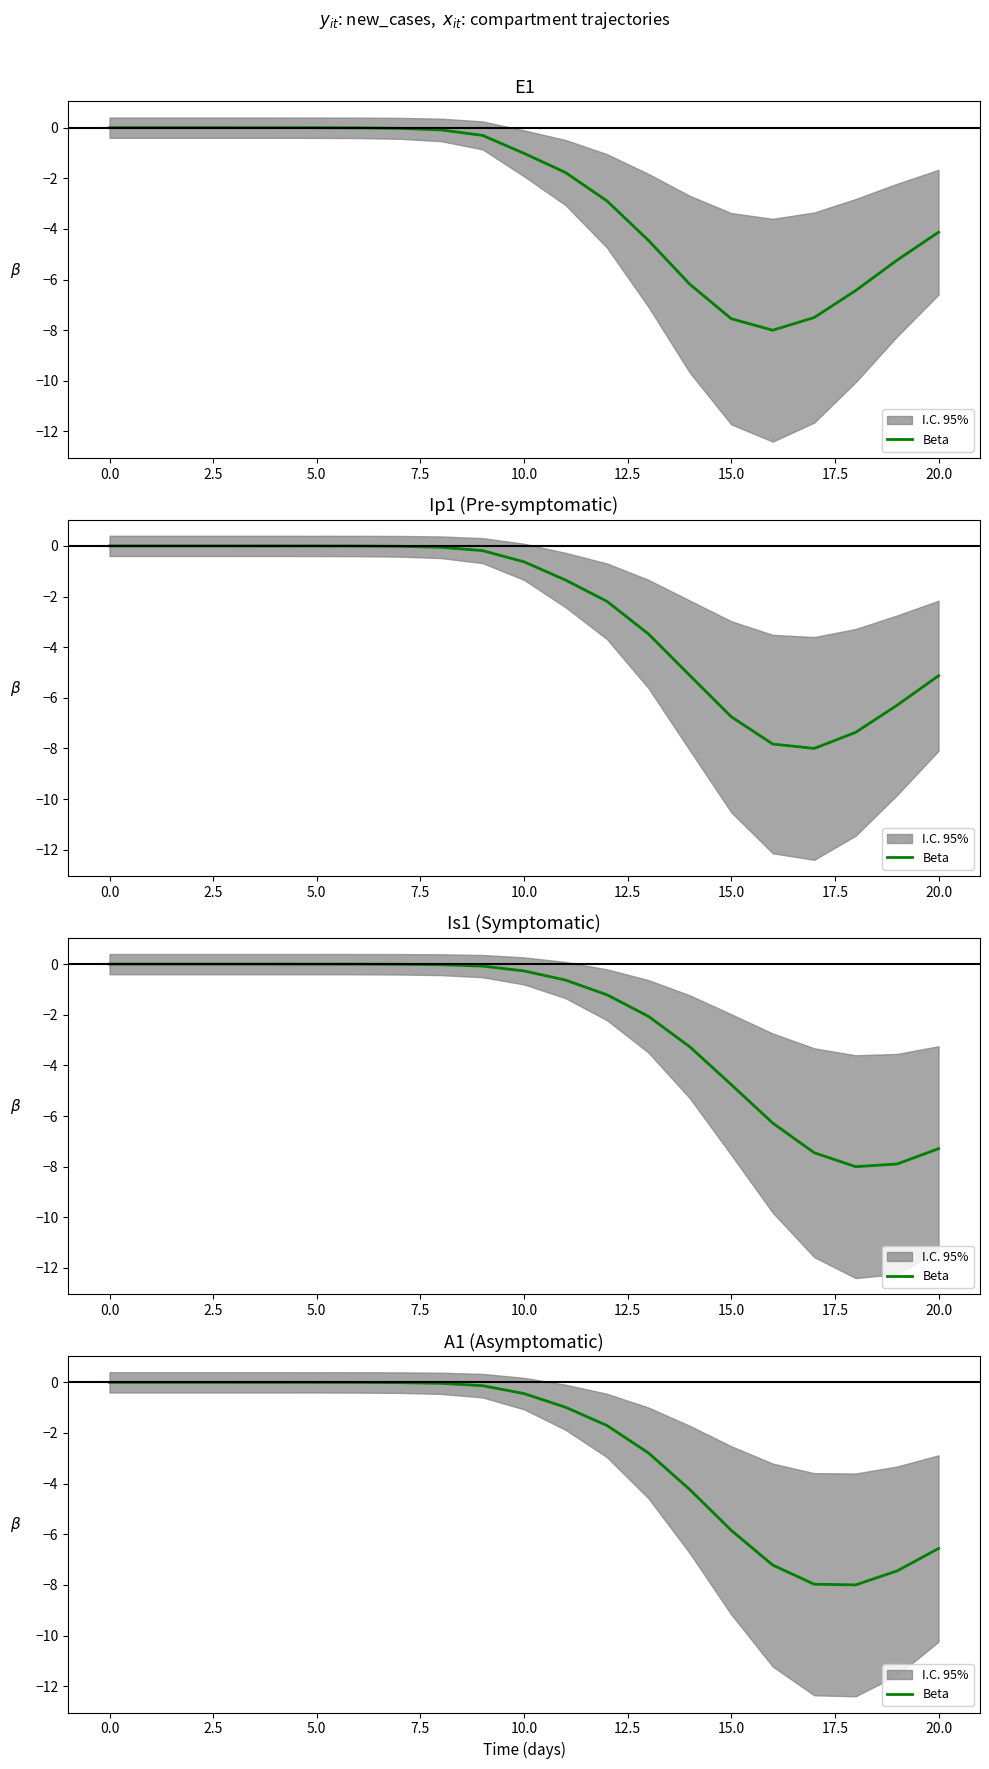

What is the smallest value displayed?

-8.0